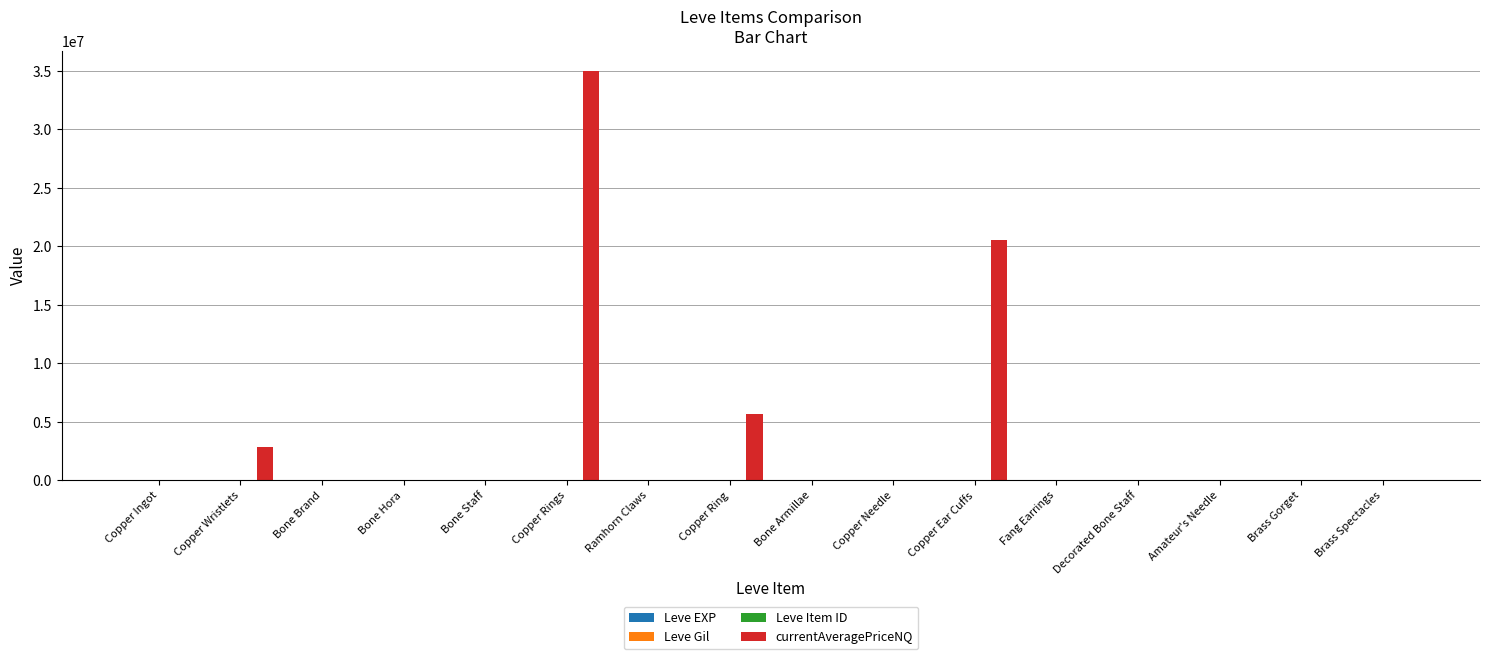

Which series has the largest total across all categories?

currentAveragePriceNQ